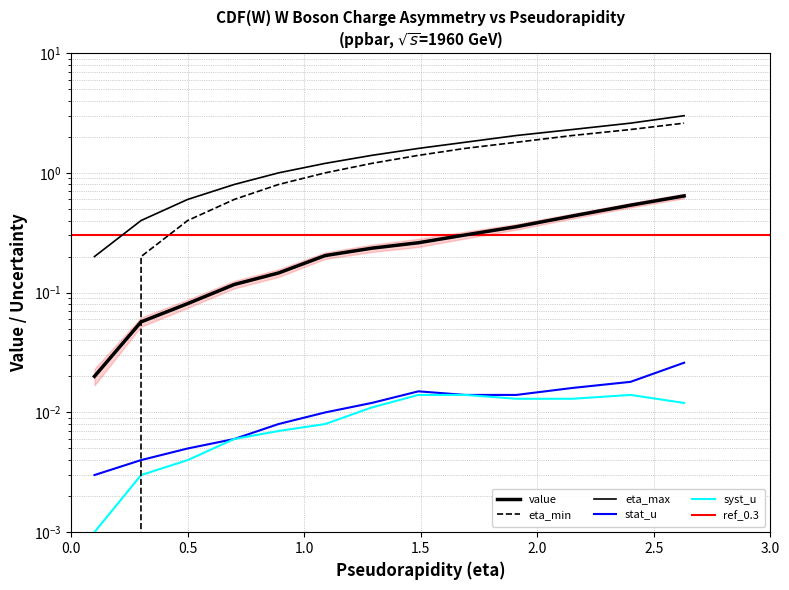

What position from the right is 0.5?

11